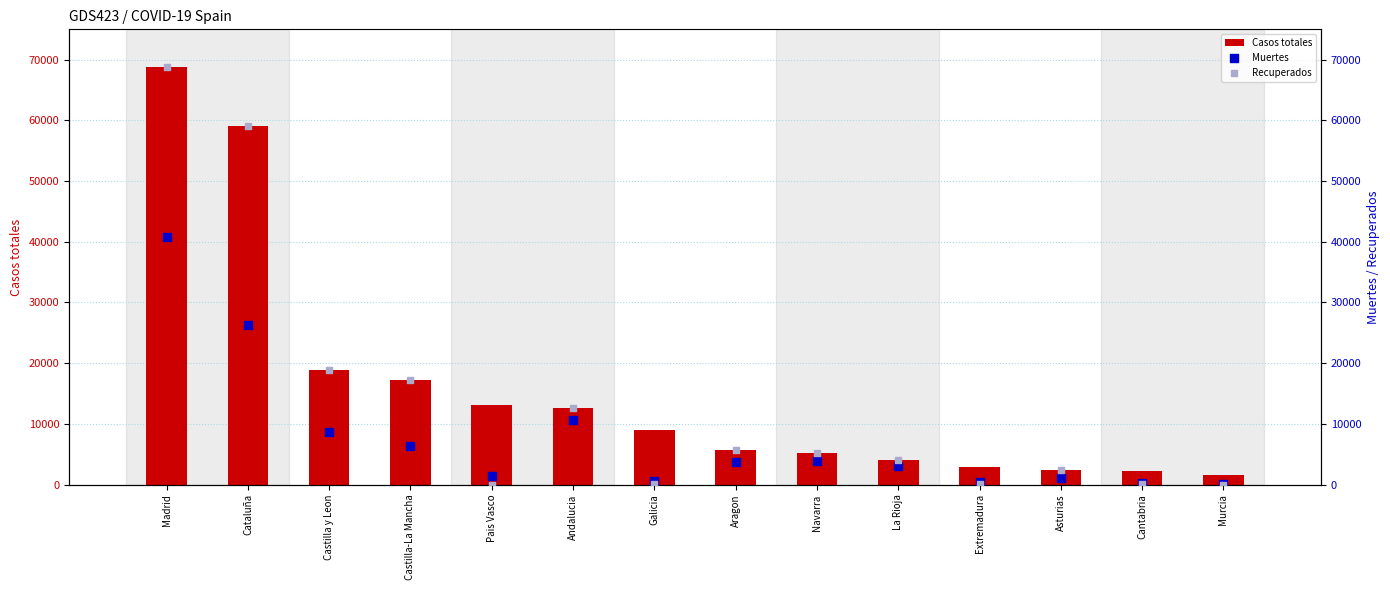

At how many categories does at least one series exceed 5546?

8